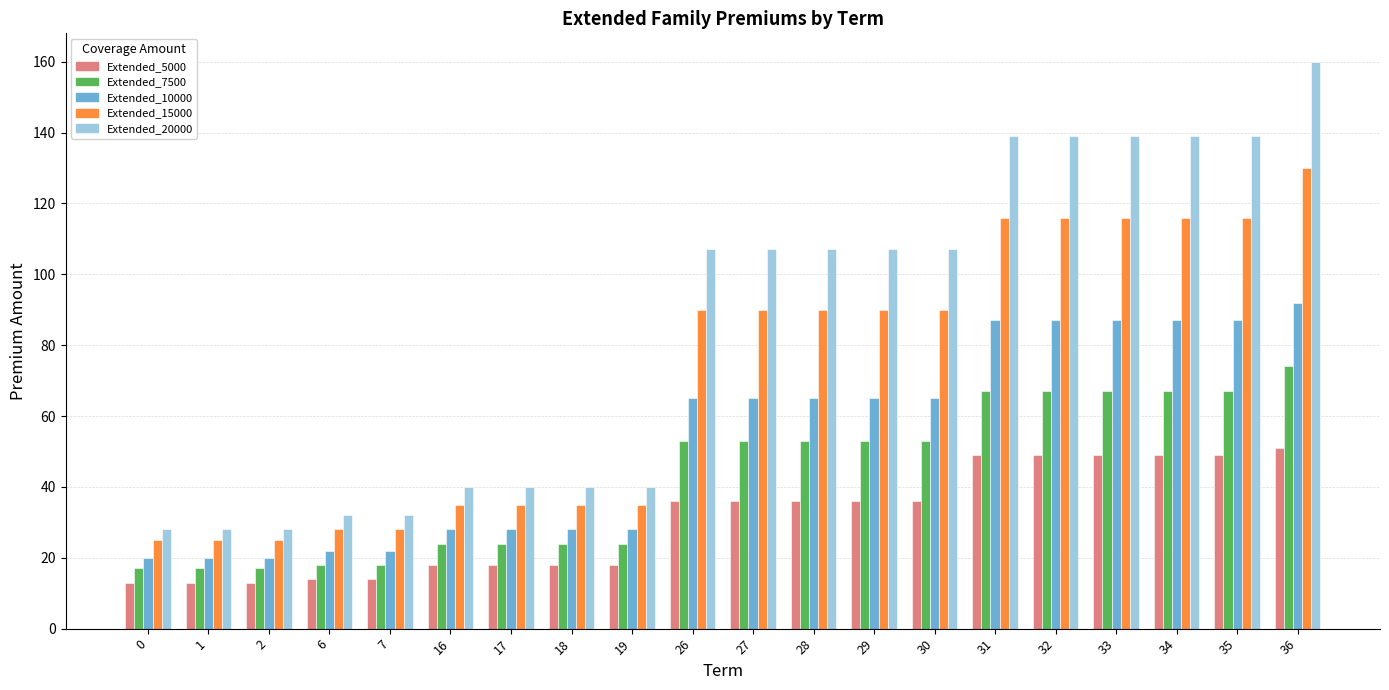

The Extended_10000 series shows 92 at 36. True or false?

True